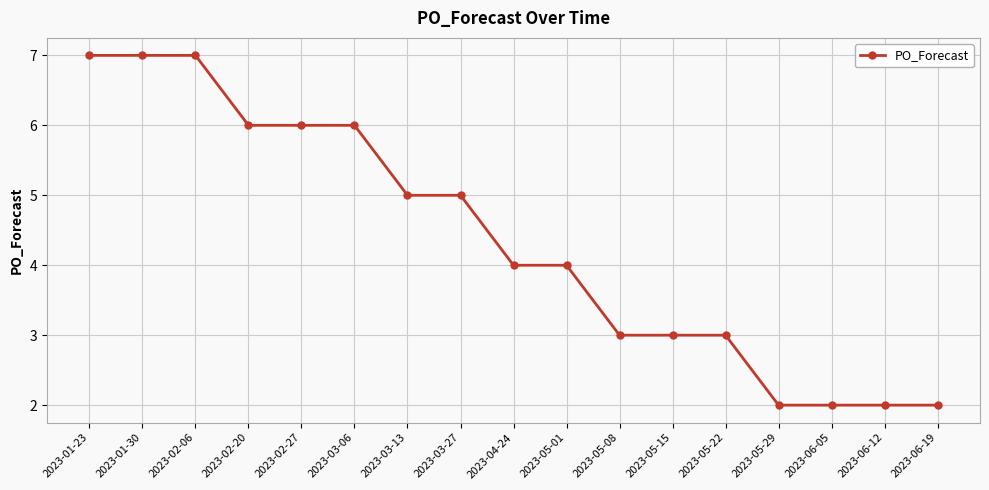

What is the difference between the second highest and second lowest values?

5